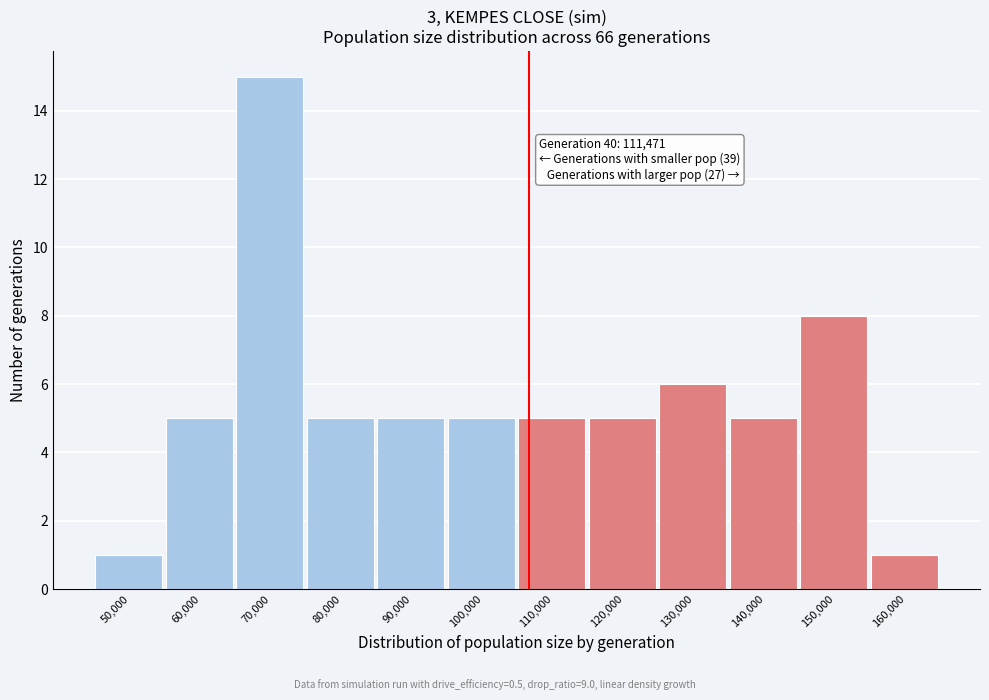

Reading right to left, what are all the values shown in this chart?

160,000=1	150,000=8	140,000=5	130,000=6	120,000=5	110,000=5	100,000=5	90,000=5	80,000=5	70,000=15	60,000=5	50,000=1